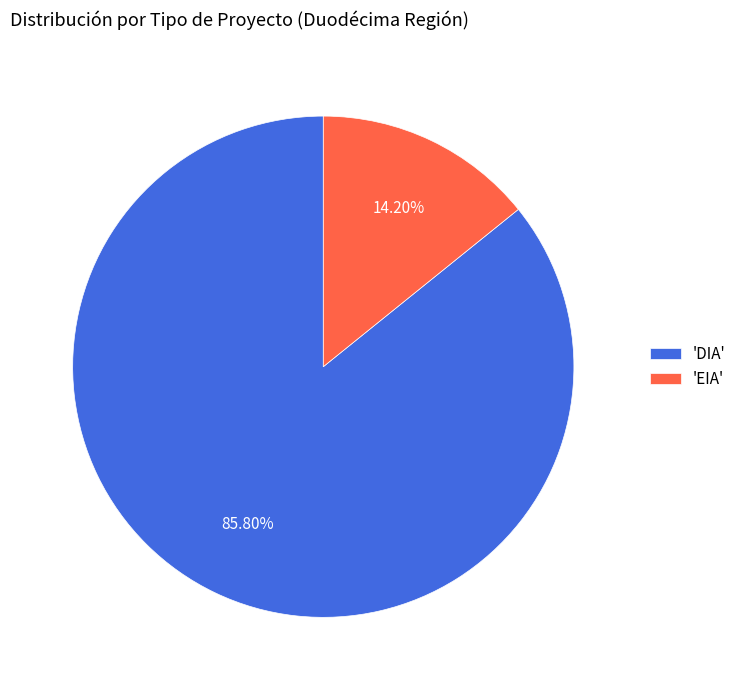

How many segments does this pie chart have?

2